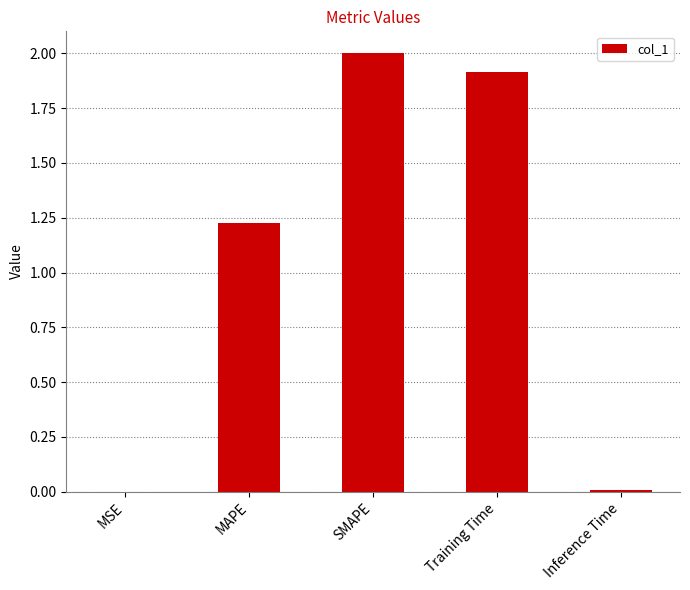

What is the sum of the values at SMAPE and Training Time?

3.9